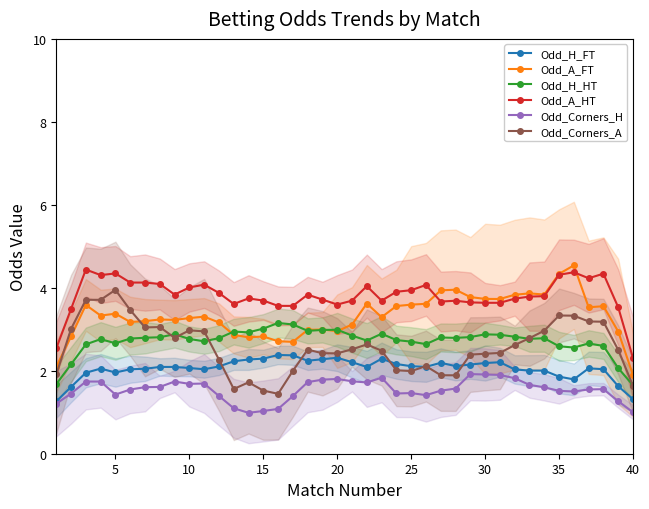

True or false: Odd_Corners_H and Odd_A_HT cross at least once.

False